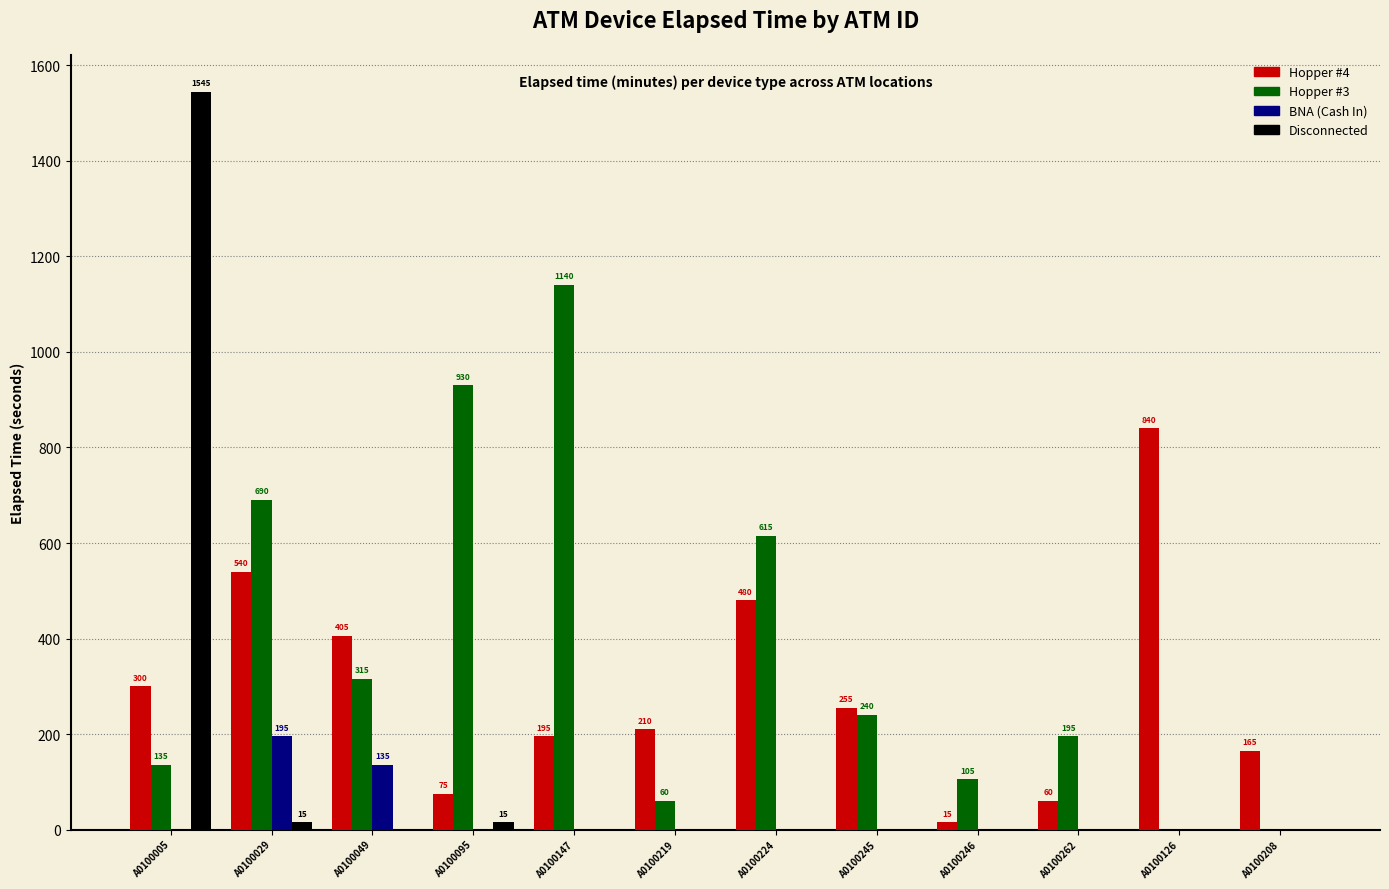

Where does the Hopper #3 series first go above 240?

A0100029